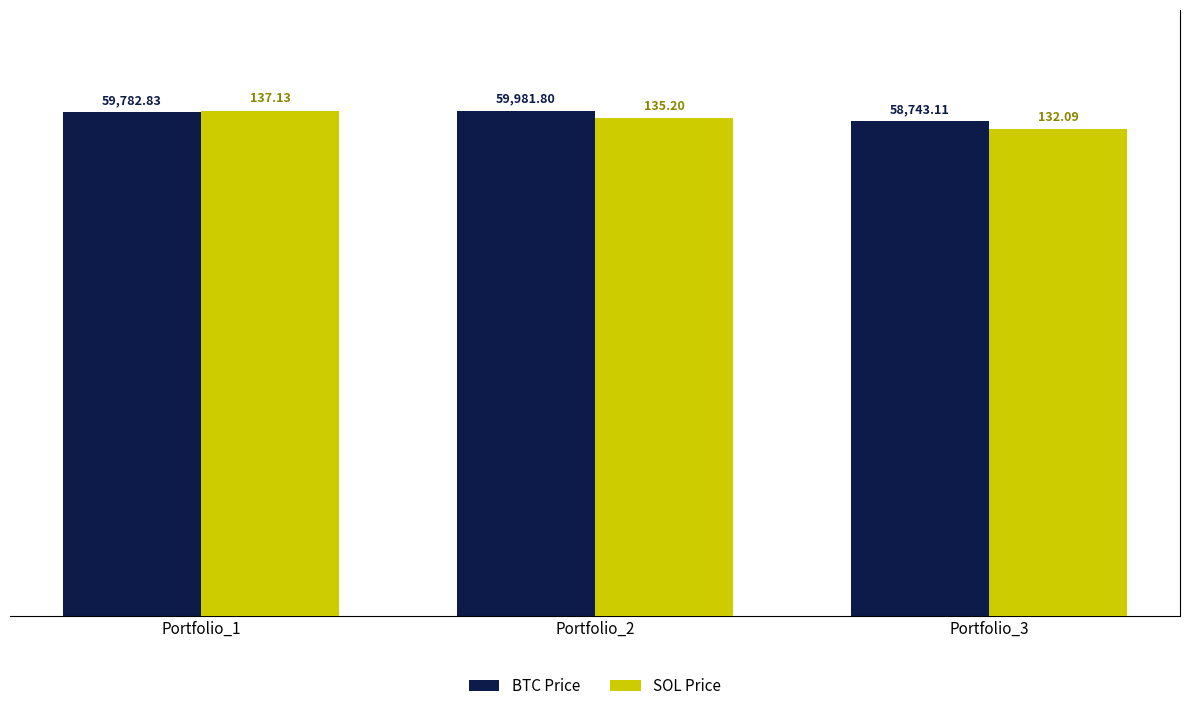

At which label does SOL Price first exceed 135?

Portfolio_1